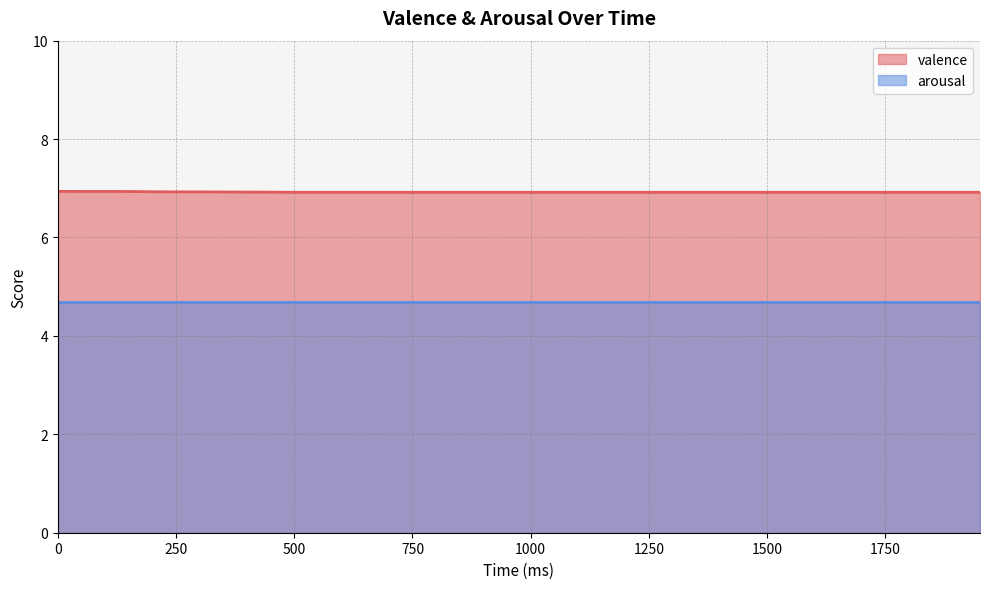

Which category has the lowest value across all series?

500